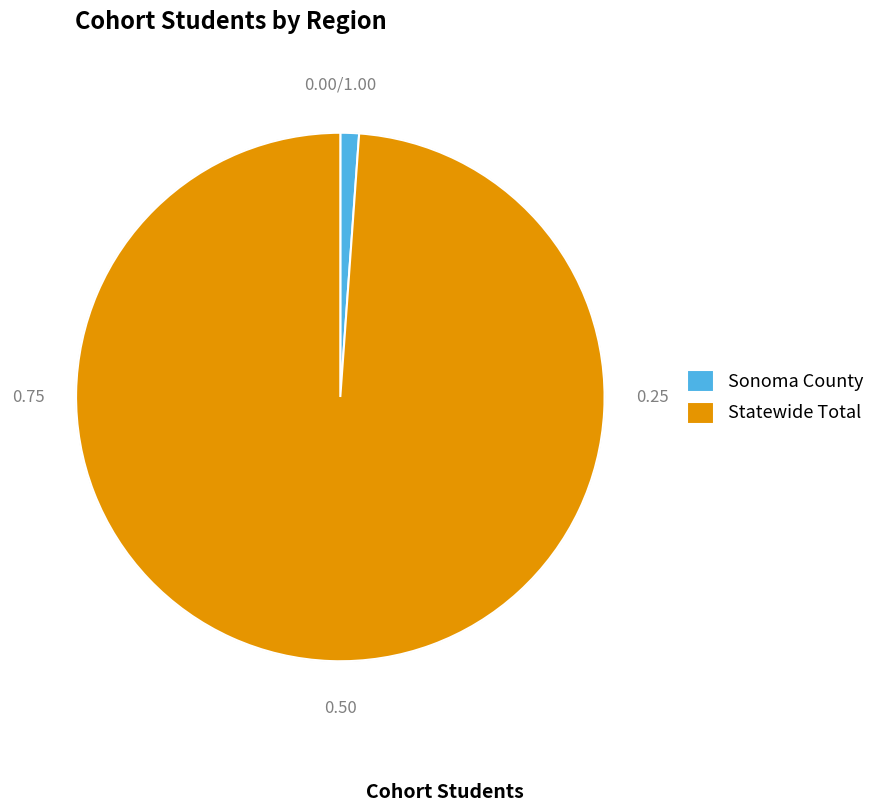

What percentage is the Sonoma County slice, to the nearest percent?

1%